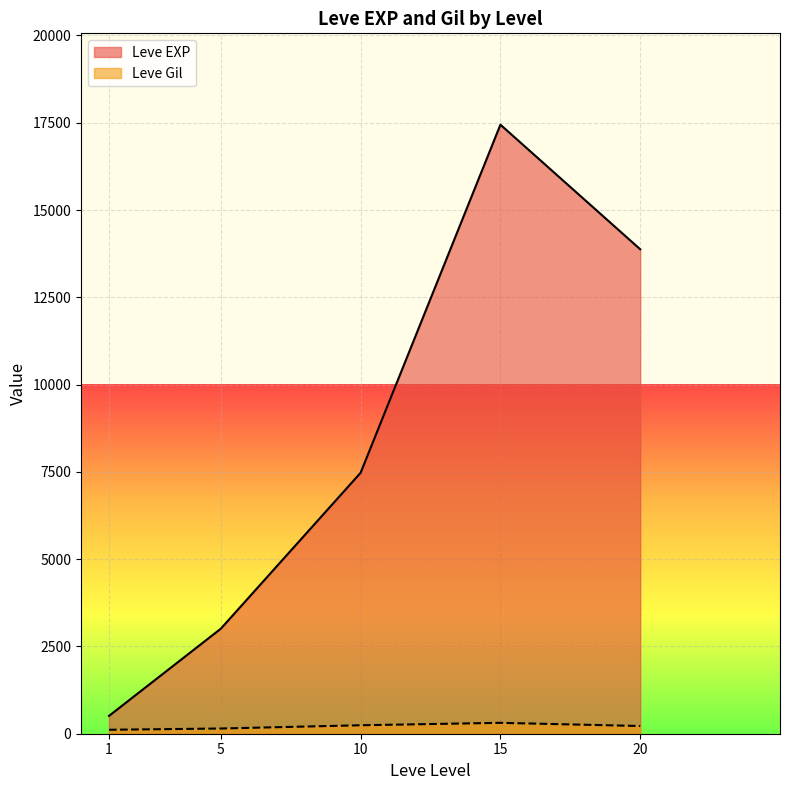

Where is the first local minimum for Leve EXP?

1